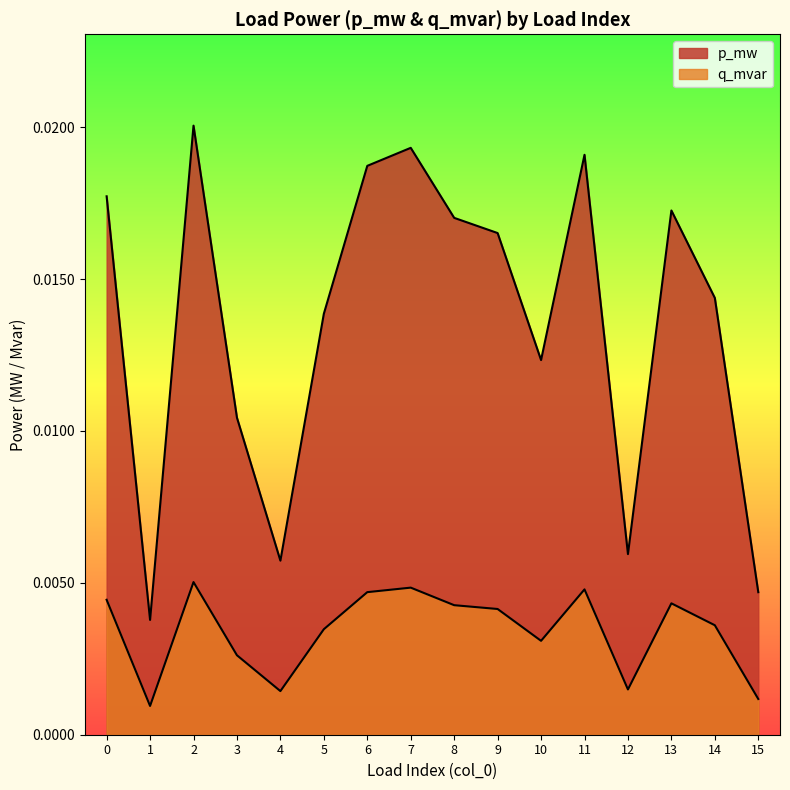

How many interior local valleys does the q_mvar series have?

4